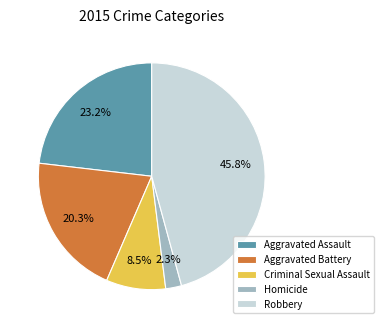

To the nearest percent, what portion does Aggravated Assault represent?

23%